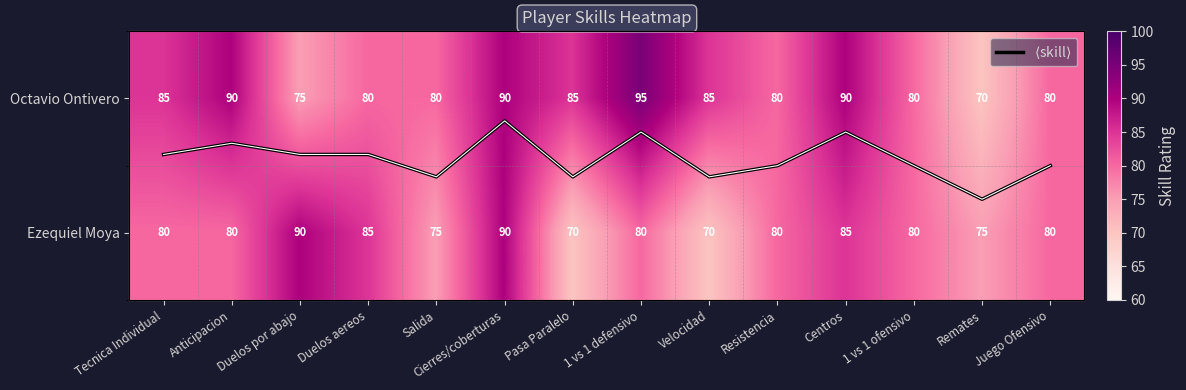

What is the highest value of the Ezequiel Moya series?

90